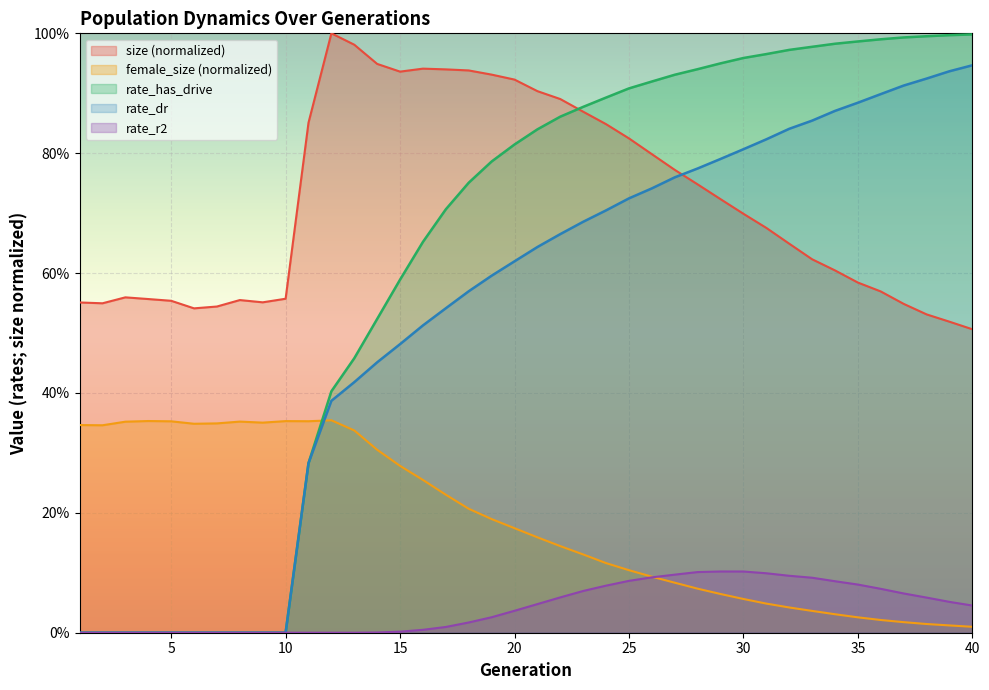

Is it true that size equals 0.6 at 35?

True